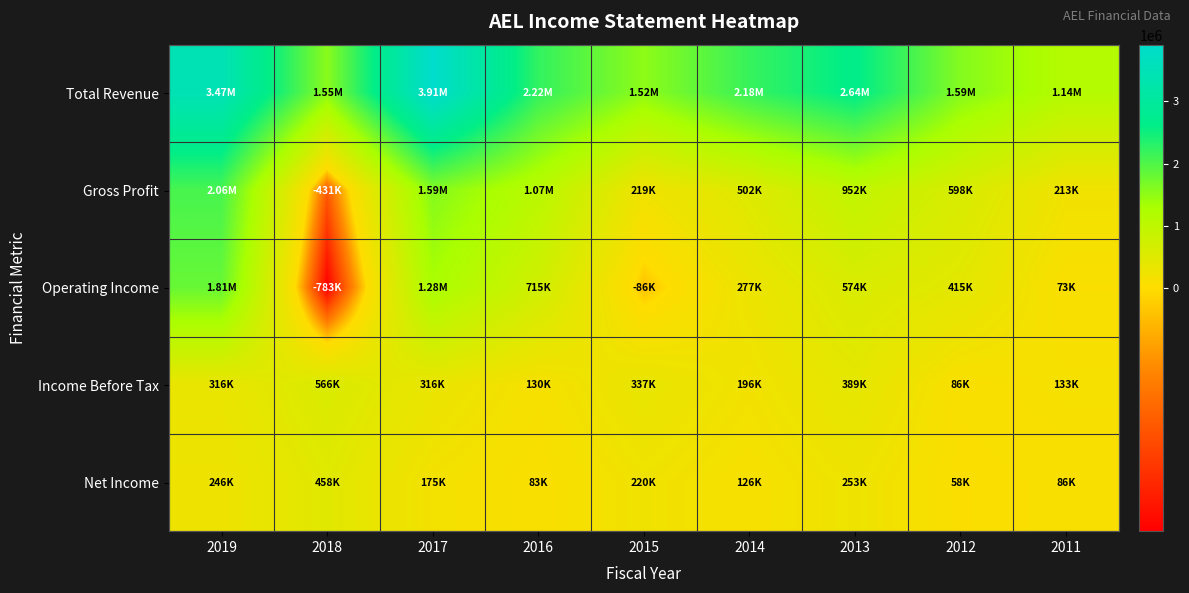

Reading right to left, what are all the values shown in this chart?

Total Revenue: 2011=1139800	2012=1588600	2013=2643200	2014=2181500	2015=1518900	2016=2220300	2017=3910500	2018=1547100	2019=3466300
Gross Profit: 2011=212700	2012=597500	2013=951800	2014=502400	2015=219300	2016=1068300	2017=1587600	2018=-431300	2019=2055600
Operating Income: 2011=73400	2012=414800	2013=574300	2014=276900	2015=-86300	2016=714900	2017=1280500	2018=-782800	2019=1810900
Income Before Tax: 2011=132900	2012=86000	2013=389300	2014=196100	2015=337300	2016=130200	2017=316300	2018=565700	2019=315600
Net Income: 2011=86200	2012=57800	2013=253300	2014=126000	2015=219800	2016=83200	2017=174600	2018=458000	2019=246100